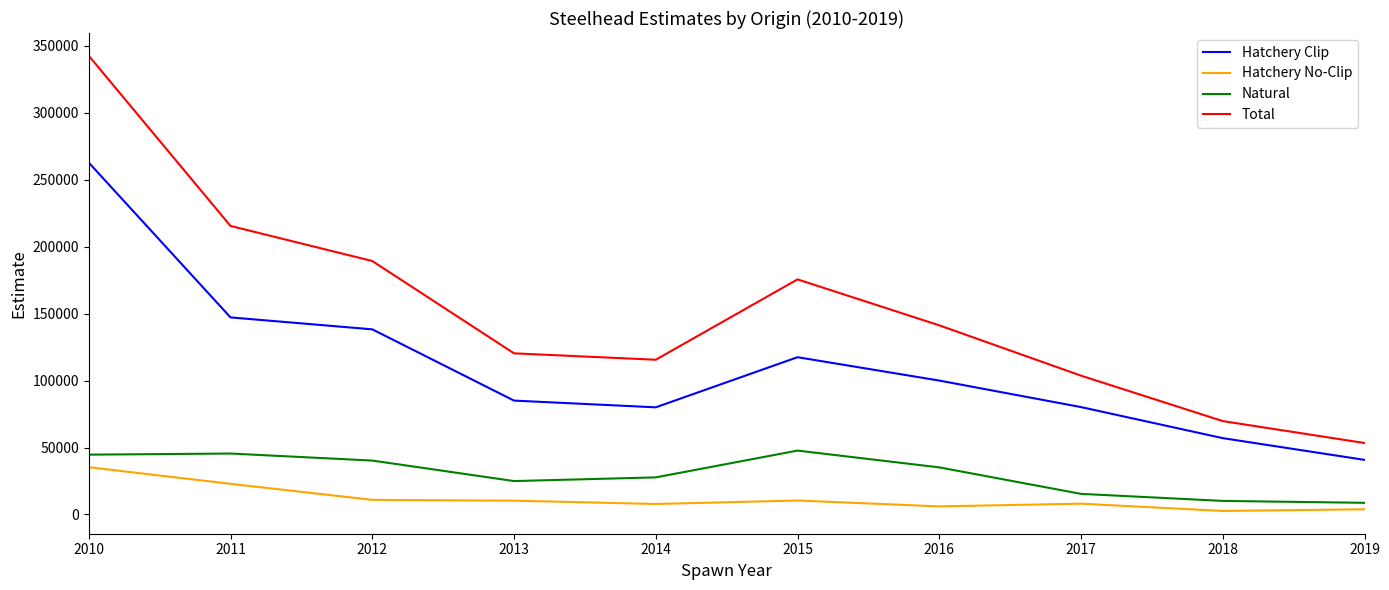

What is the difference between the maximum and minimum values in the Hatchery No-Clip series?

32688.5